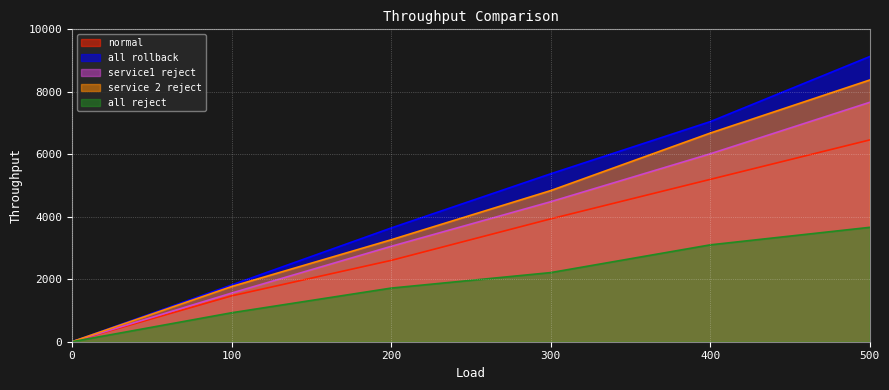

How many lines are shown in the chart?

5